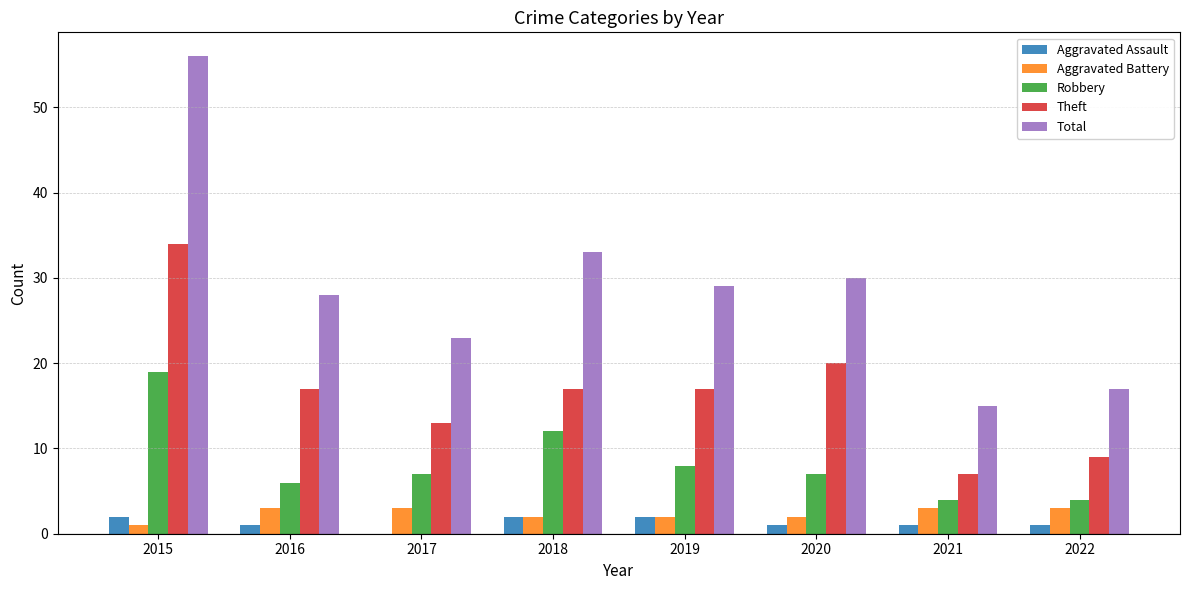

How many distinct data groups are displayed?

5